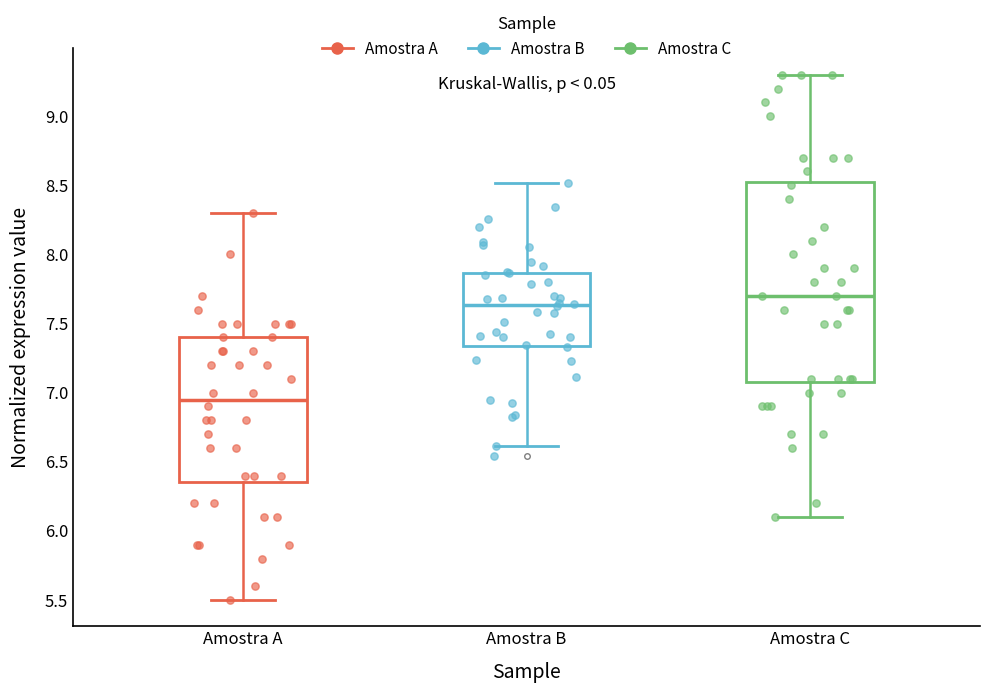

Which box's median line is the highest?

Amostra C